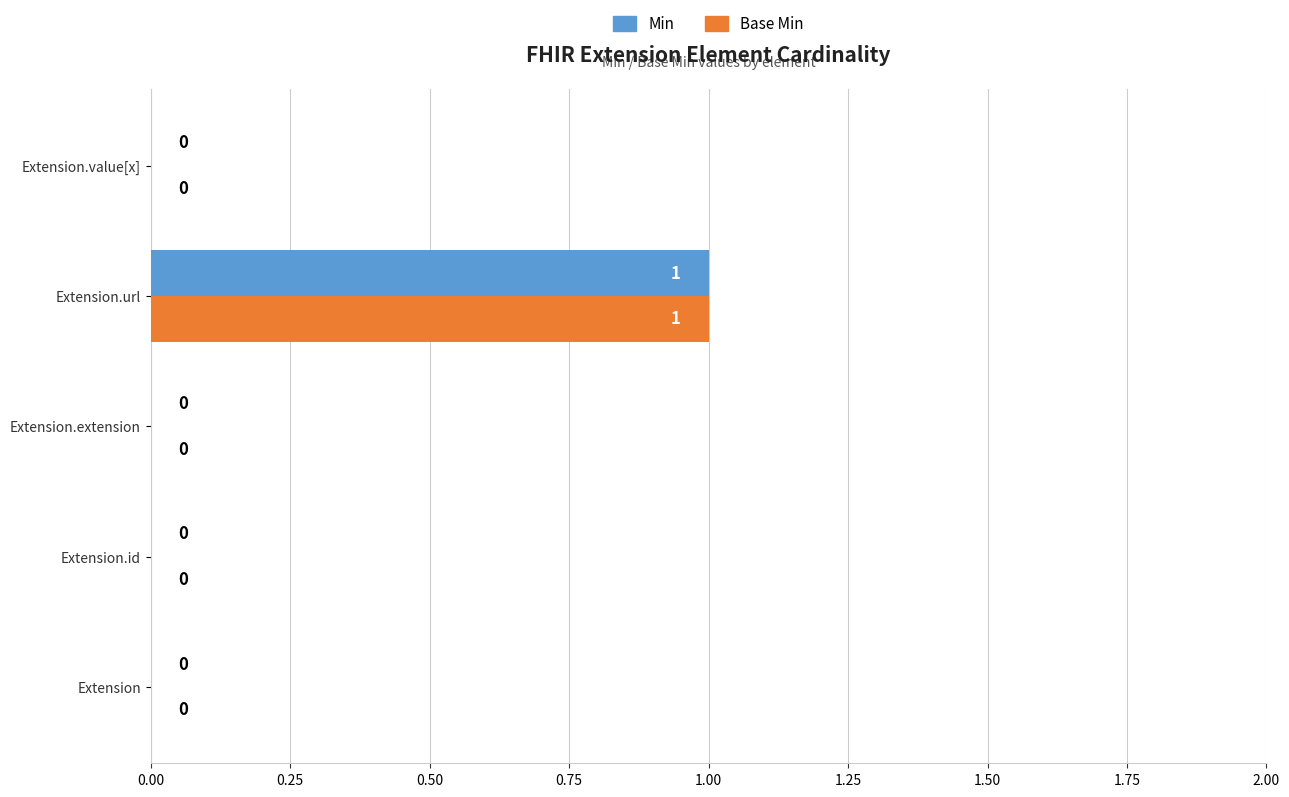

How many Base Min values are between 0 and 1?

5